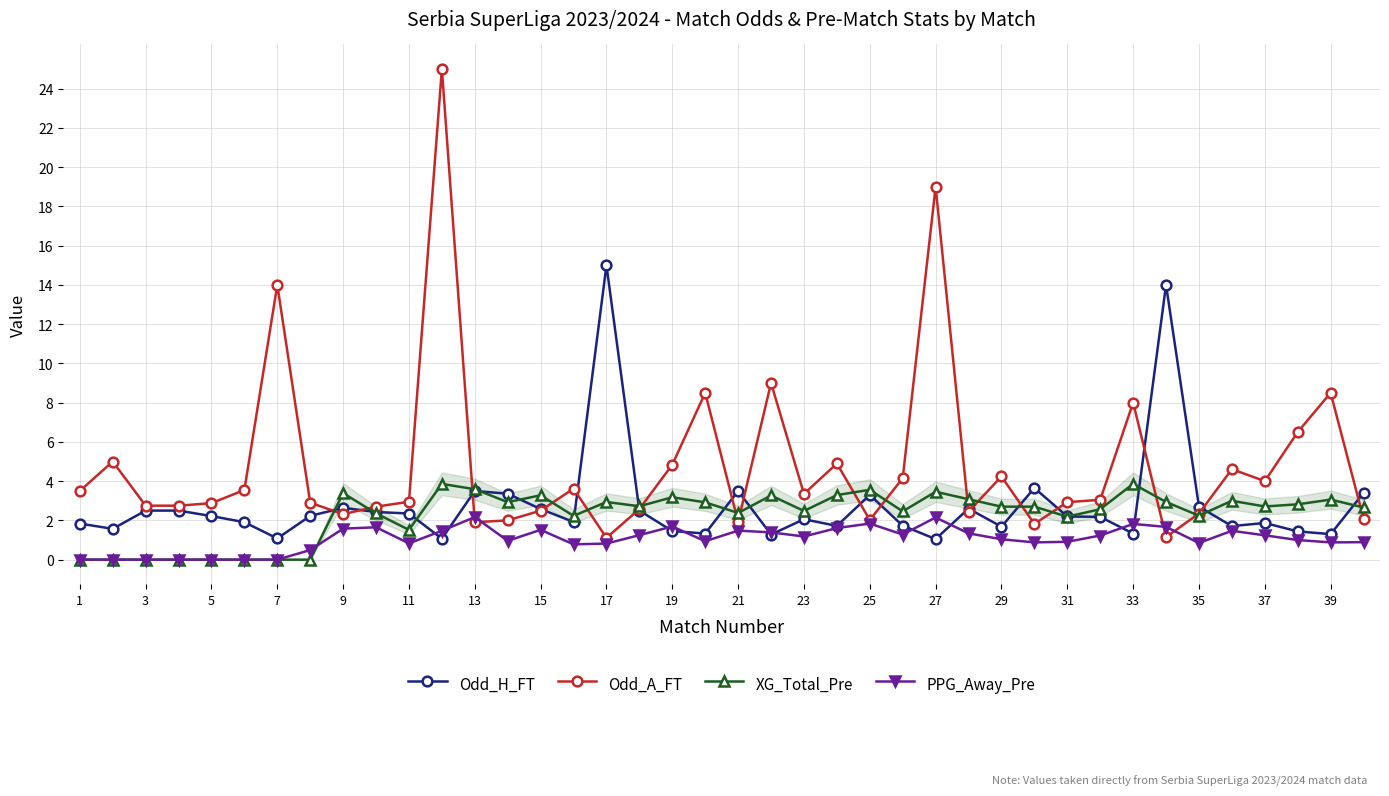

What is the value of the Odd_A_FT point at the 30th from the left?

1.8